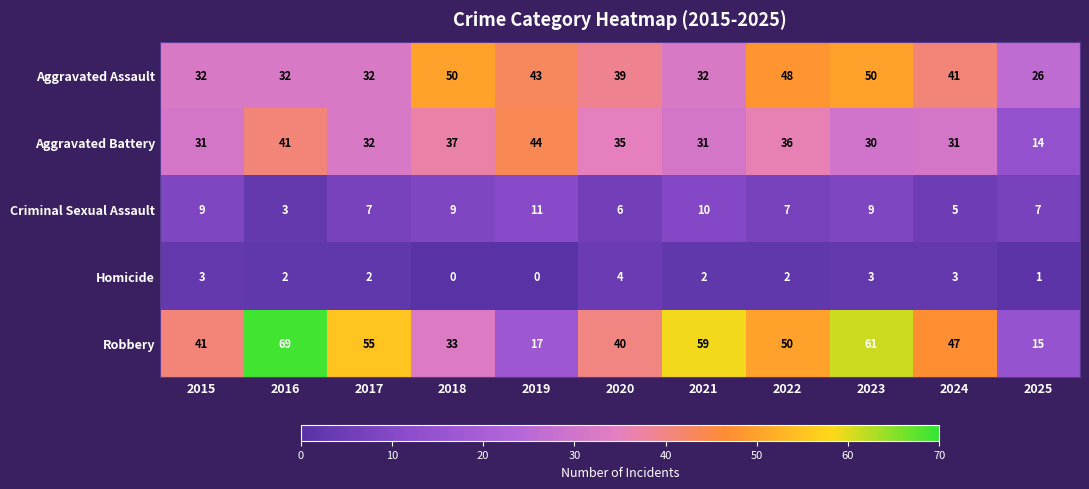

Rank the series by their maximum value, from highest to lowest.

Robbery, Aggravated Assault, Aggravated Battery, Criminal Sexual Assault, Homicide